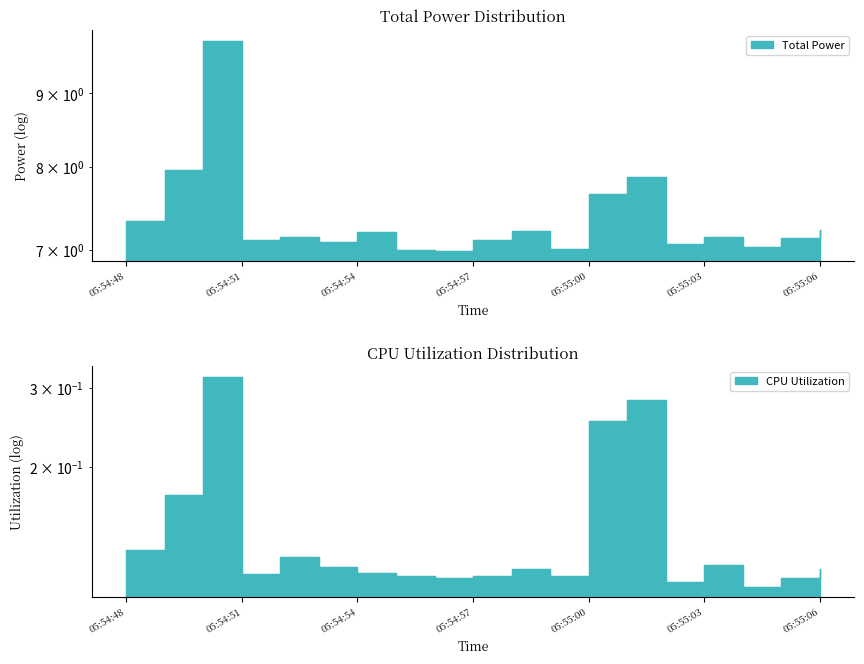

What is the sum of the CPU Utilization values at 05:55:03 and 05:54:59?

0.2